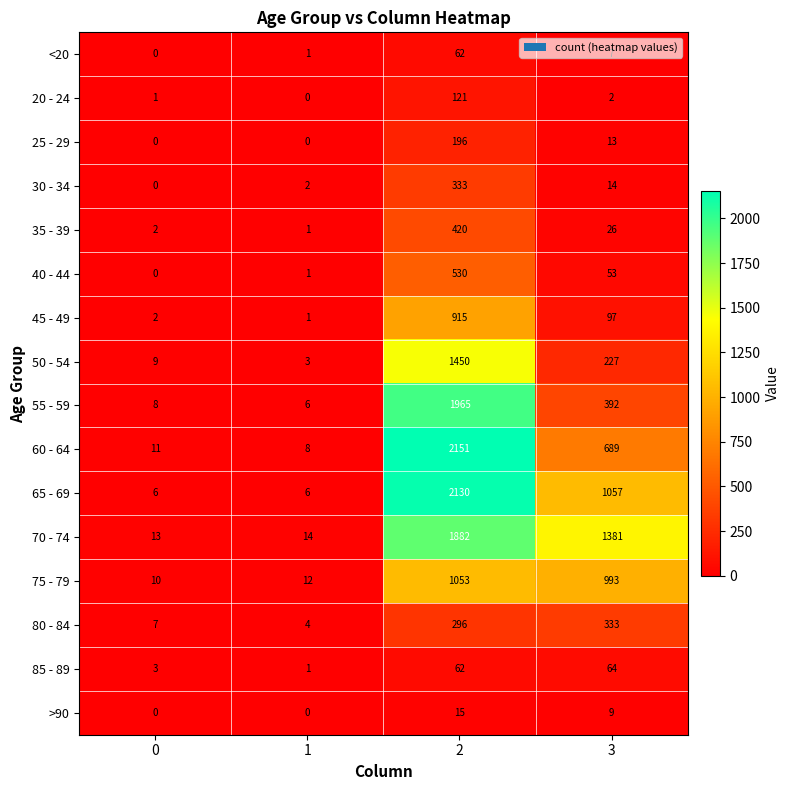

Rank the categories by <20 value from highest to lowest.

2, 3, 1, 0